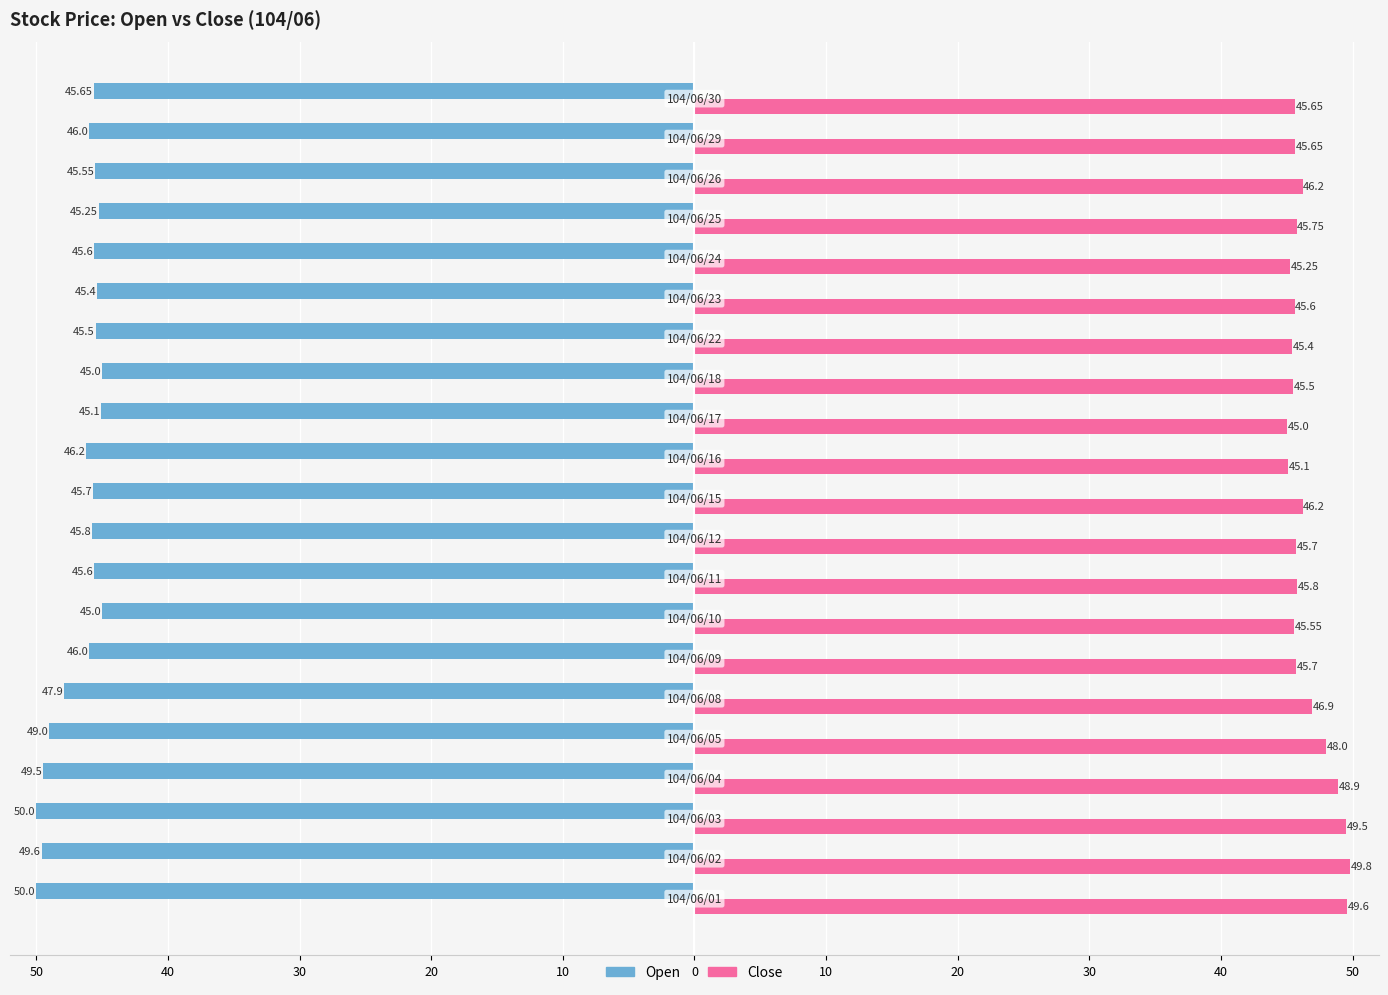

Which series has the largest range (max minus min)?

Open